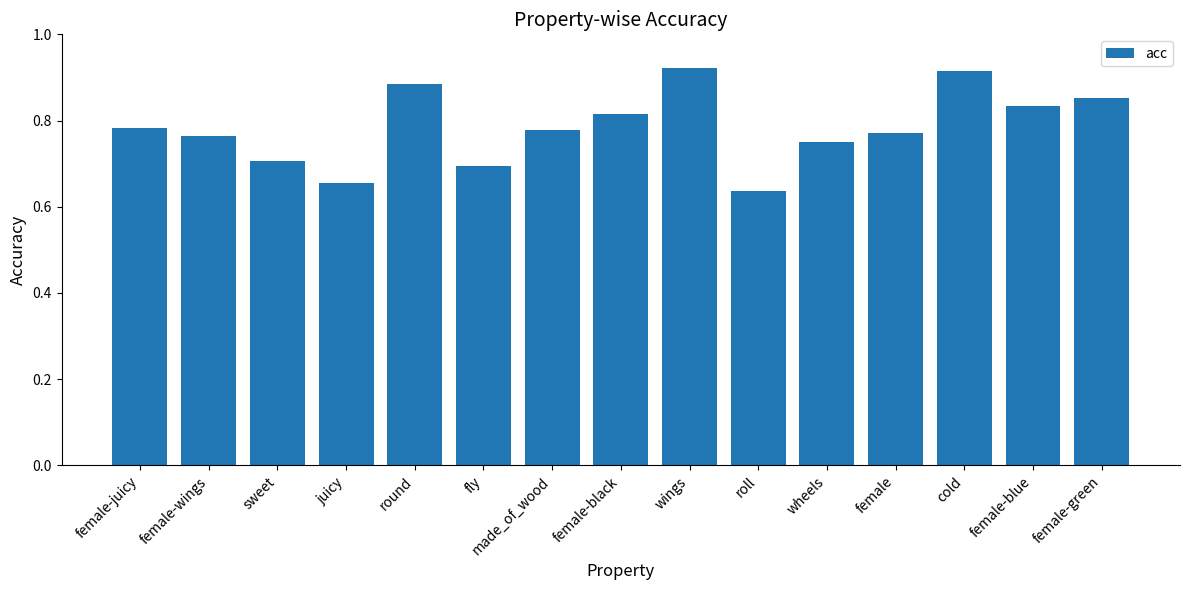

True or false: the data shows 1.2 at made_of_wood.

False